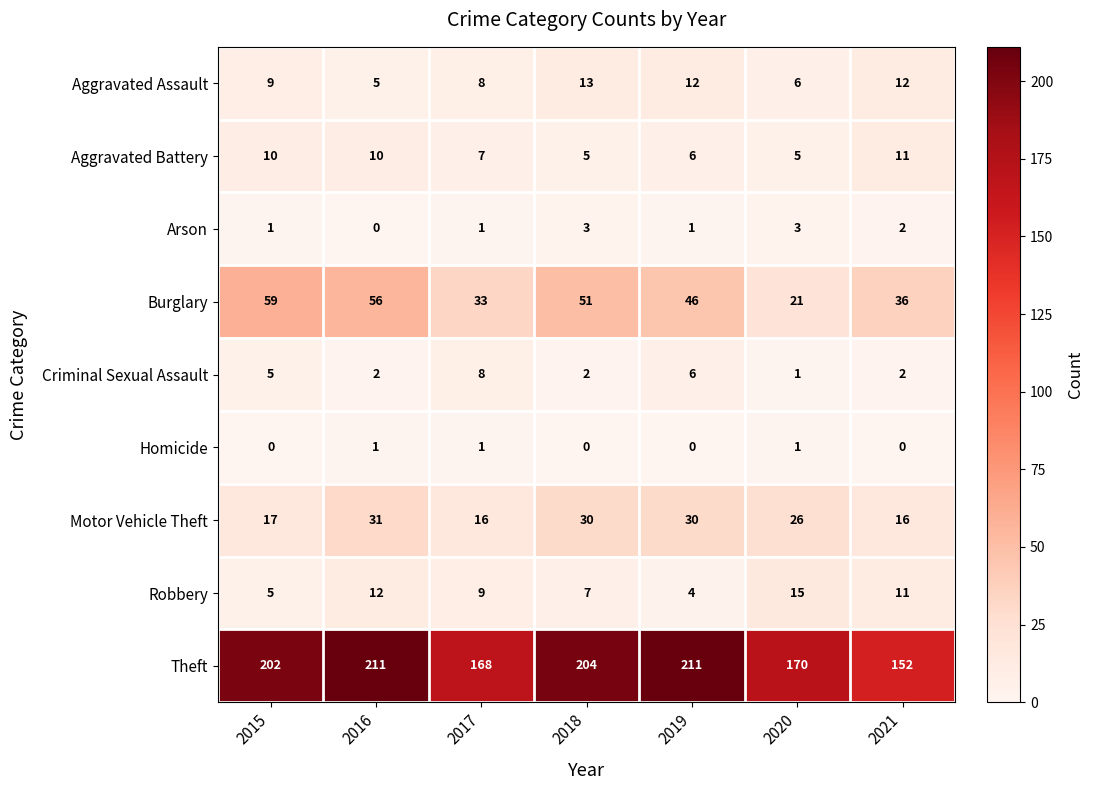

At which label does Robbery first exceed 9?

2016